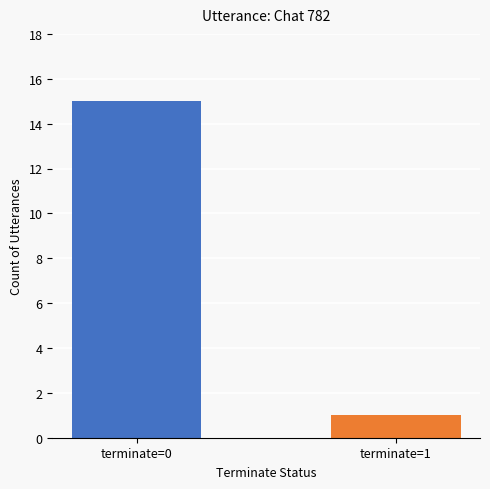

Does the chart contain stacked bars?

No